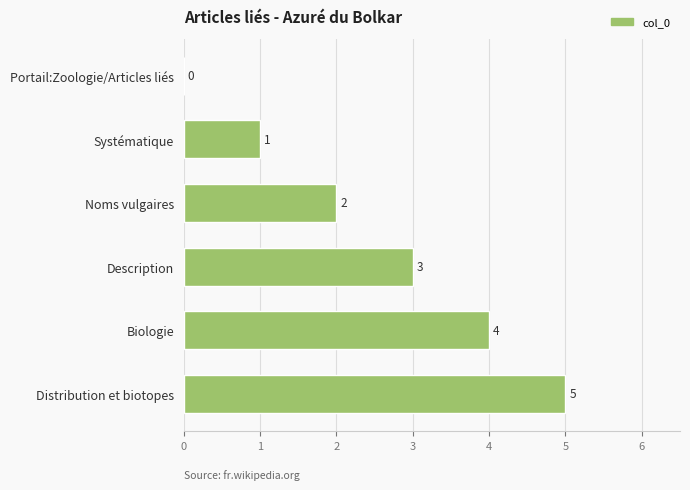

How many data points does each series have?

6